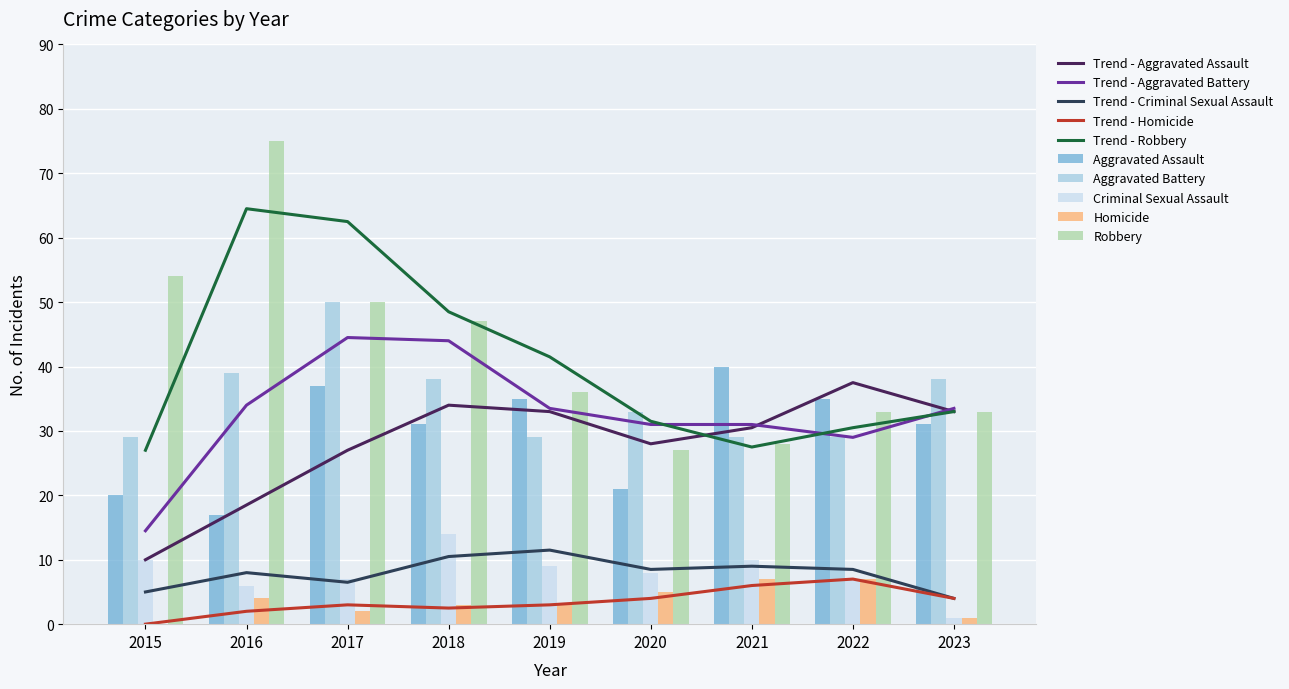

Which series has the largest total across all categories?

Robbery